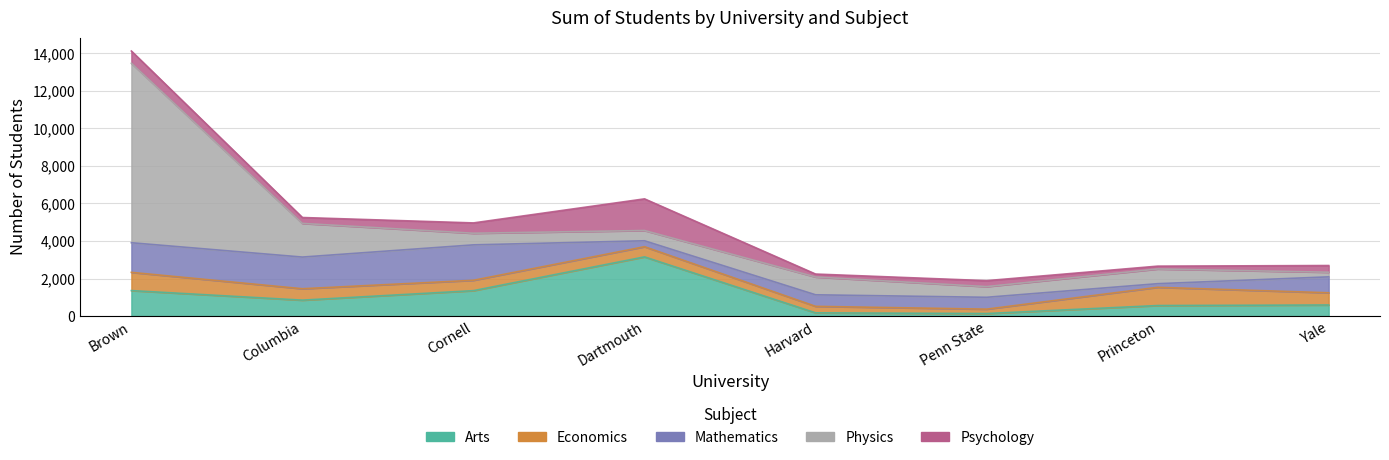

At which label is Economics closest to 603?

Columbia